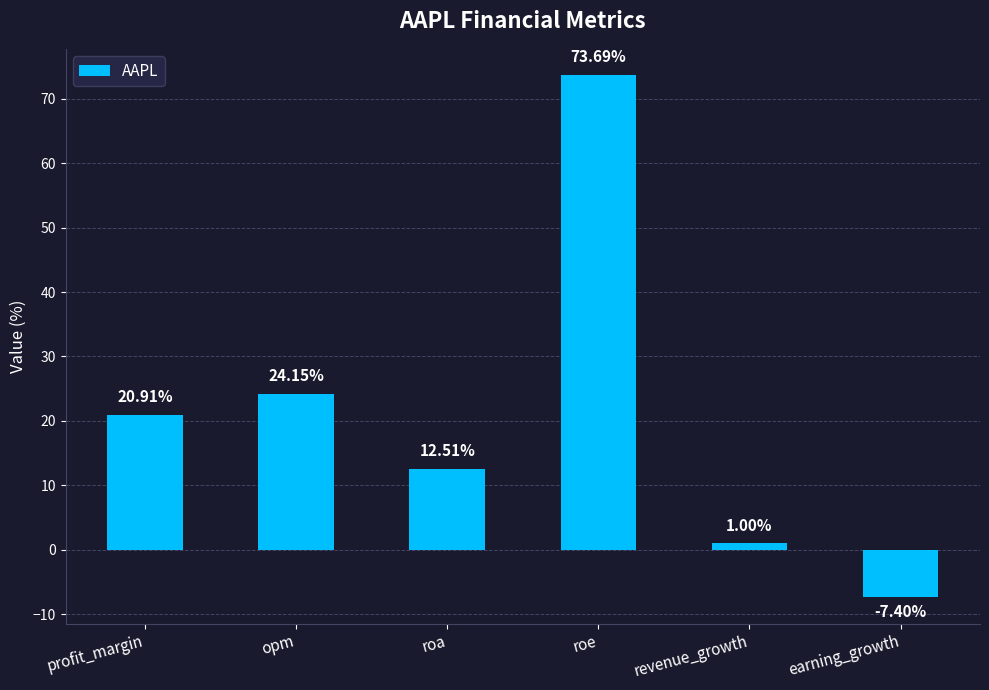

Between opm and revenue_growth, which is larger?

opm